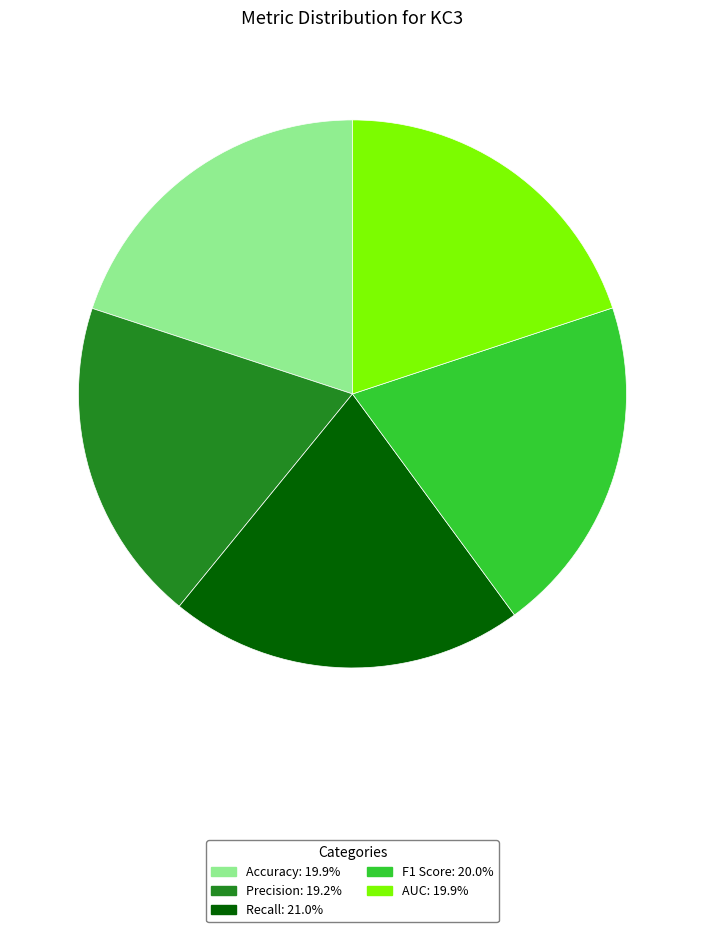

Is the sum of F1 Score and Accuracy greater than half?

No